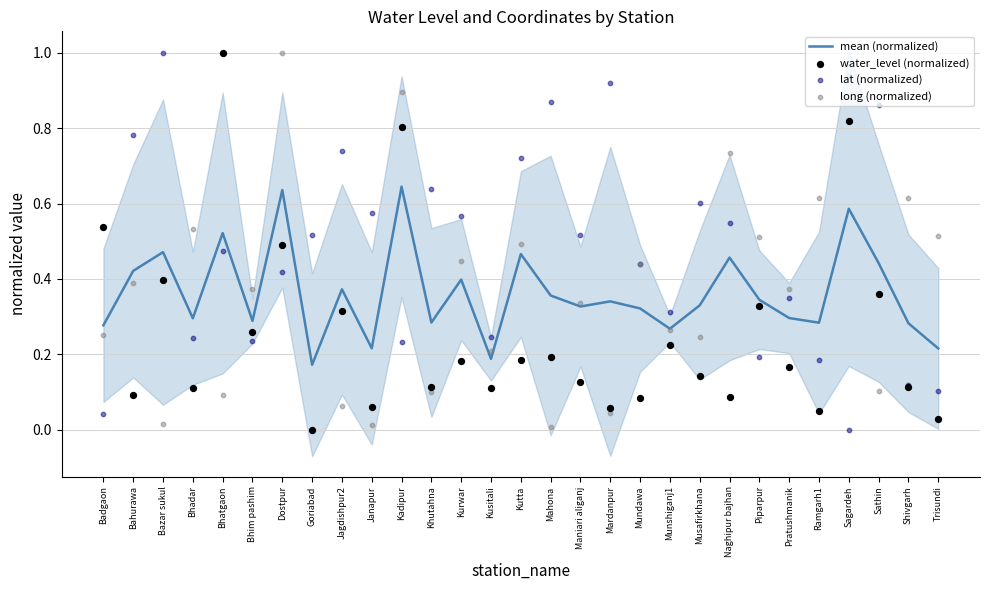

Which series has the largest total across all categories?

lat (normalized)